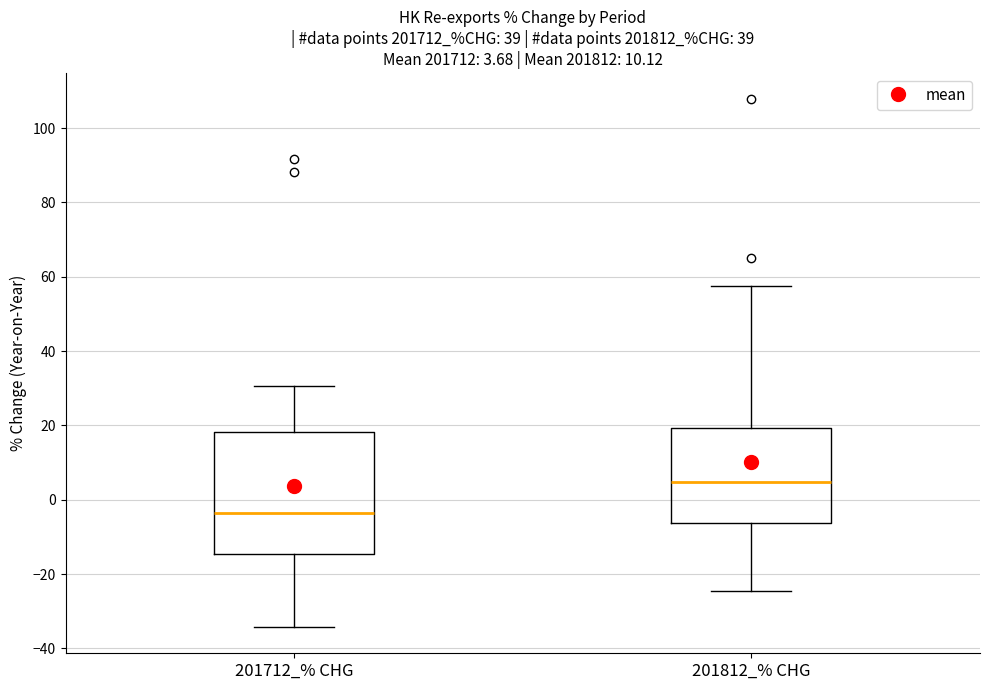

Which box is the tallest, from its lower edge to its upper edge?

201712_% CHG